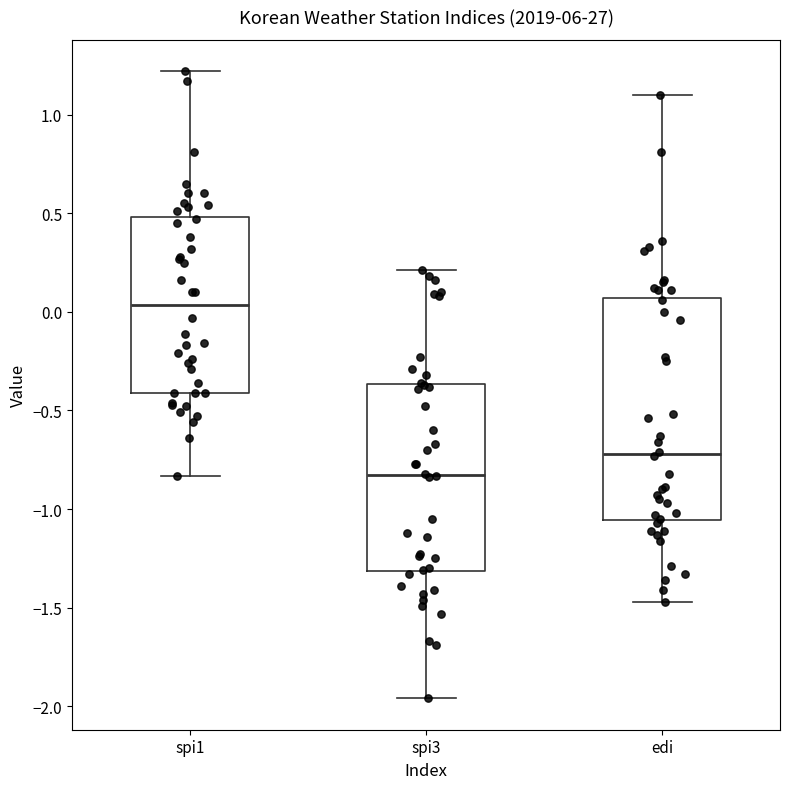

Reading left to right, read every box against the y-axis: the position of its median line, the range the box covers, and the ends of its whiskers. The values are not printed on the chart, so give them approximately, as read against the axis.

spi1: median 0.05, box -0.40 to 0.50, whiskers -0.85 to 1.20
spi3: median -0.80, box -1.30 to -0.35, whiskers -1.95 to 0.20
edi: median -0.70, box -1.05 to 0.05, whiskers -1.45 to 1.10